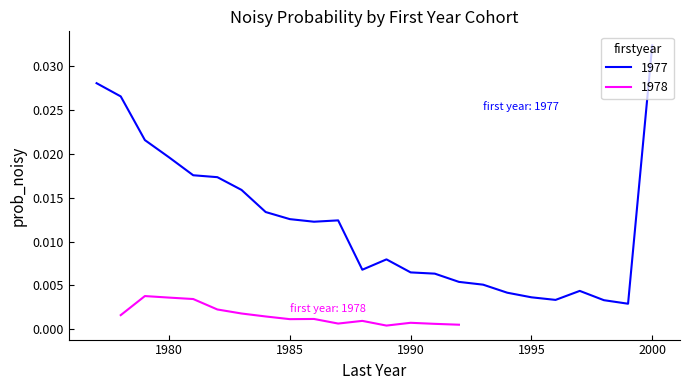

Is it true that the value at 1985 is 0.0?

True